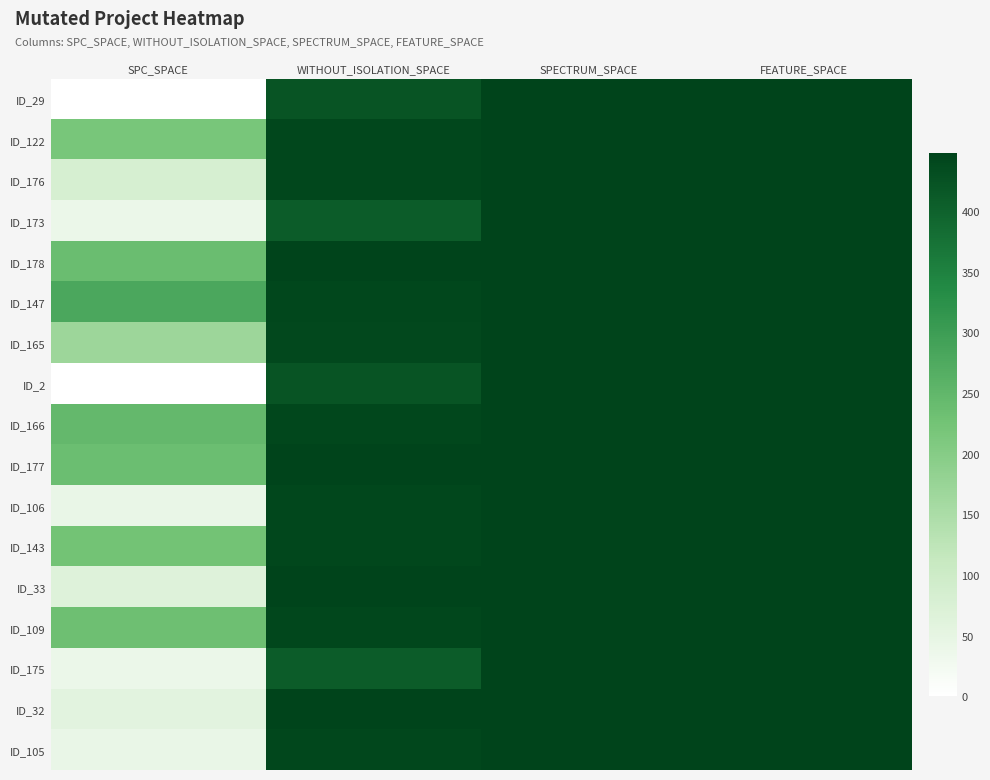

Between SPC_SPACE and SPECTRUM_SPACE, which series saw the biggest shift?

ID_29